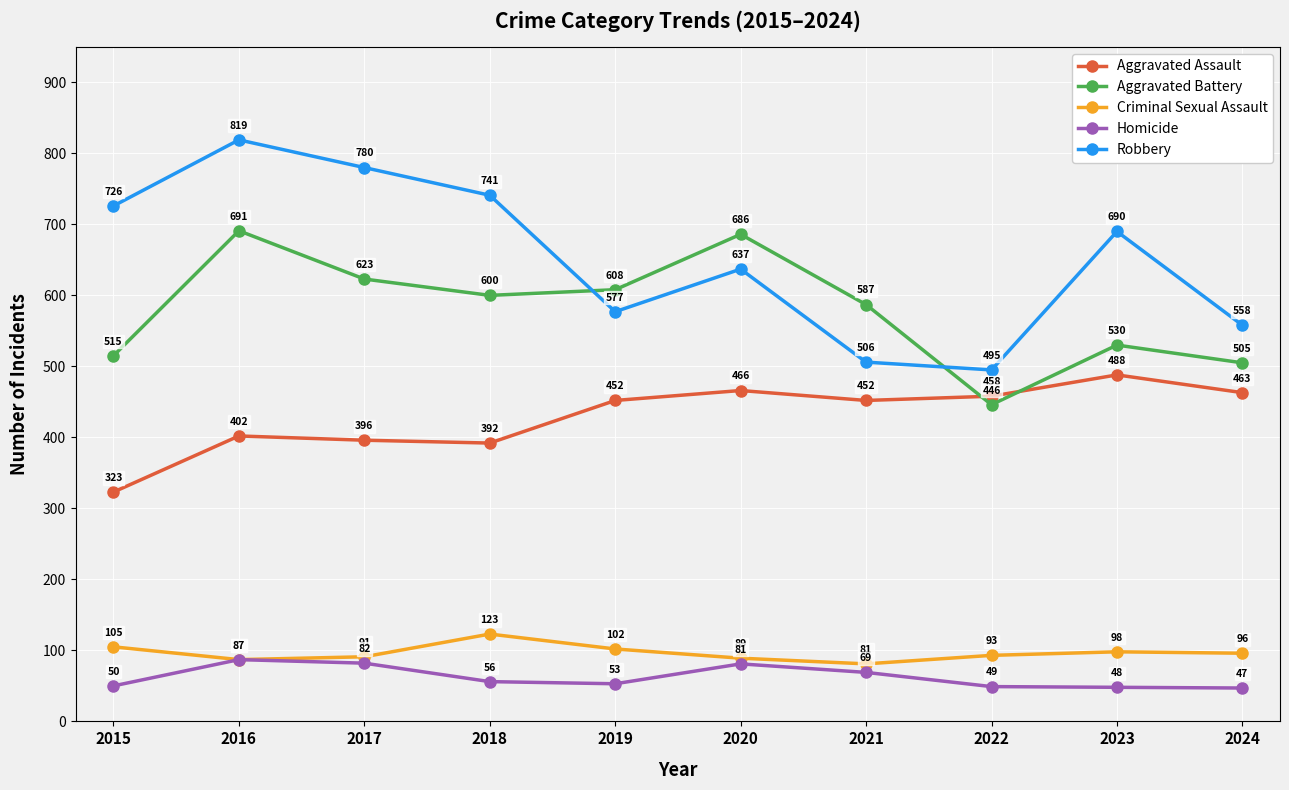

How many data points does each series have?

10